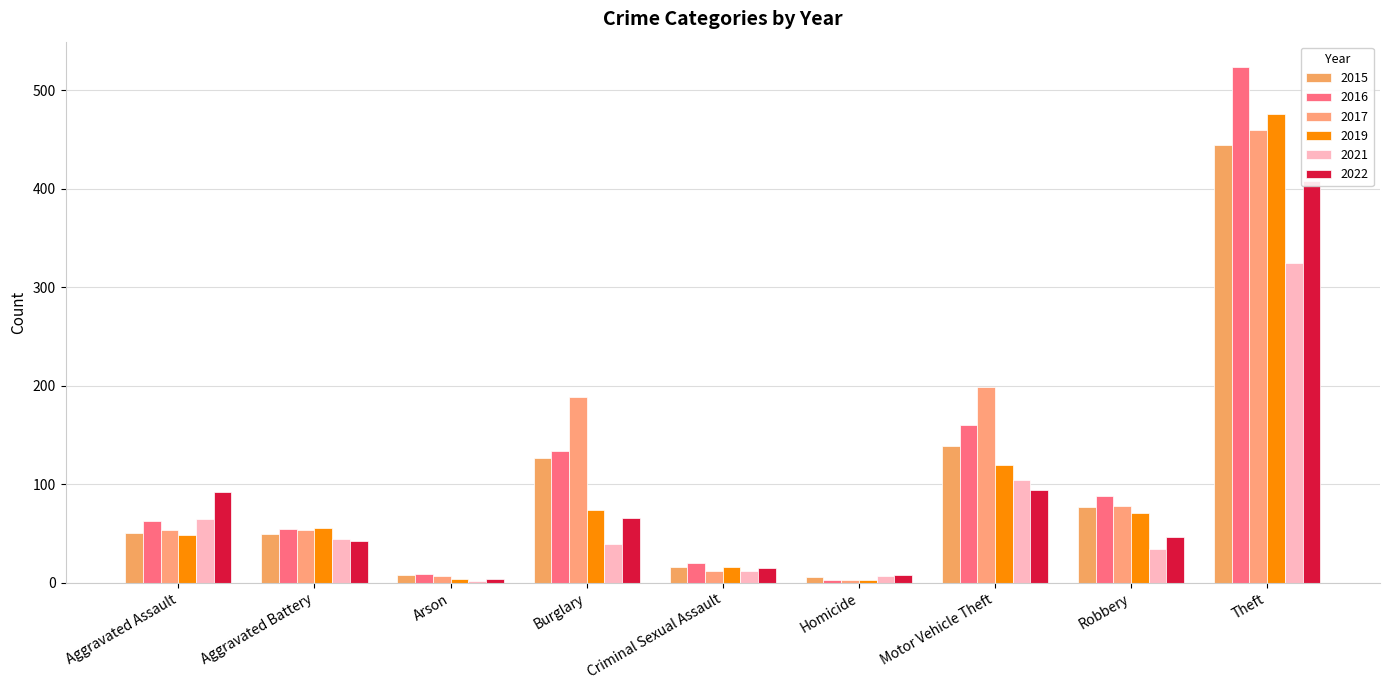

How many groups of bars are there?

9